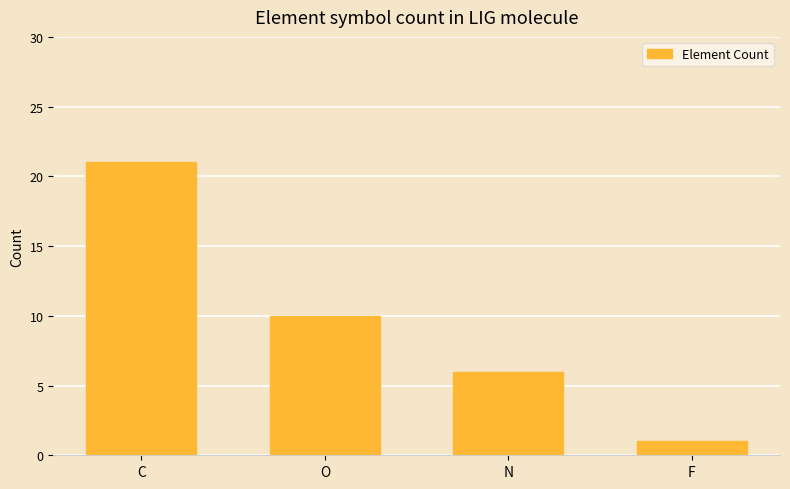

Does the chart contain stacked bars?

No